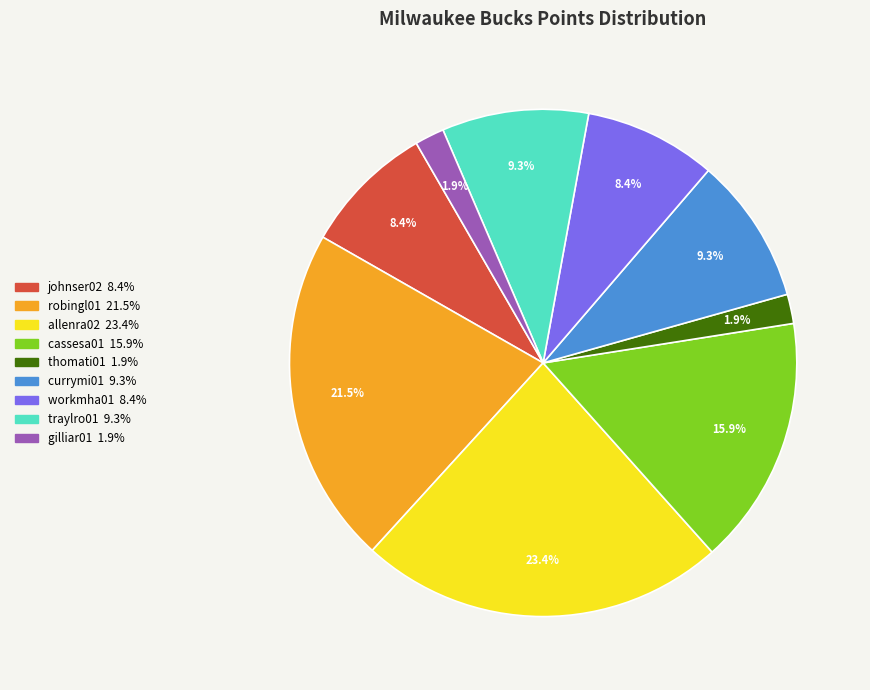

Is there a majority slice in this chart?

No